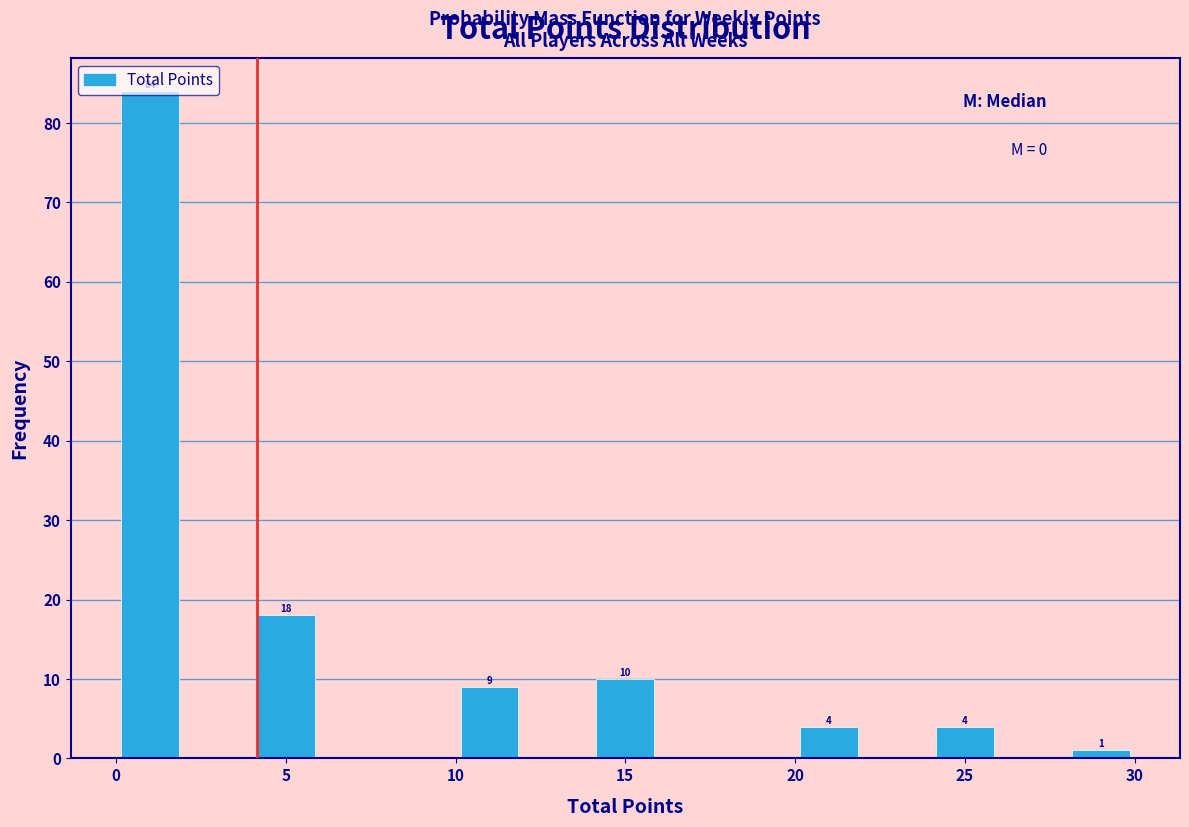

Over which range of the x-axis is the bar tallest?

0 to 2